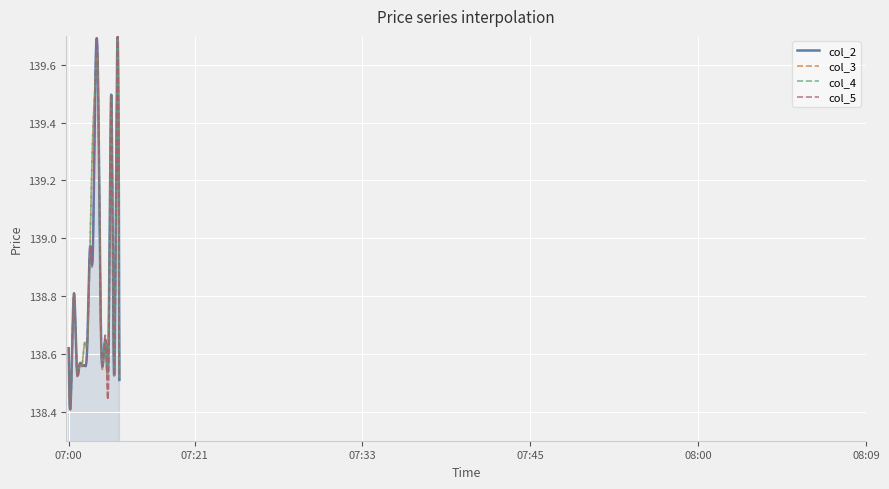

How many lines are shown in the chart?

4